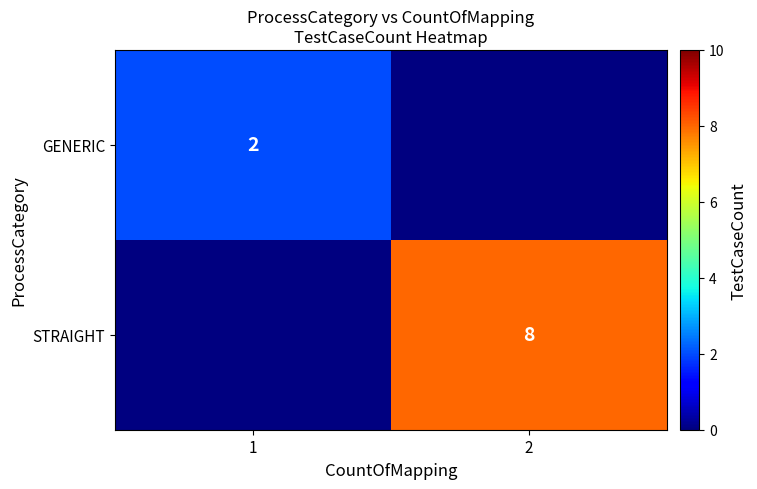

True or false: STRAIGHT has a value of 13 at 2.

False